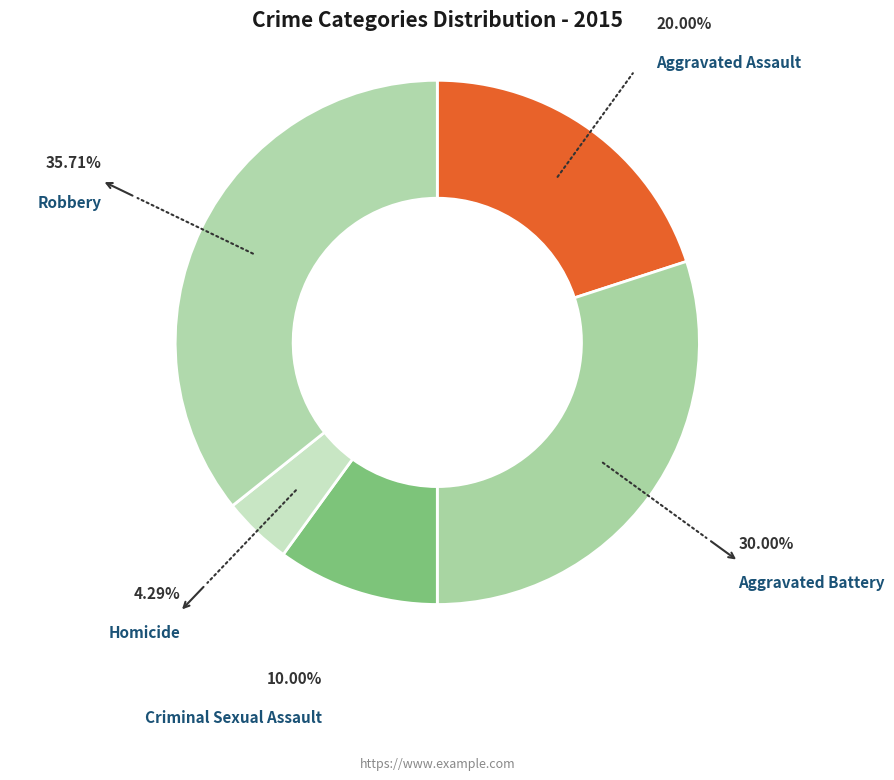

How many segments does this pie chart have?

5